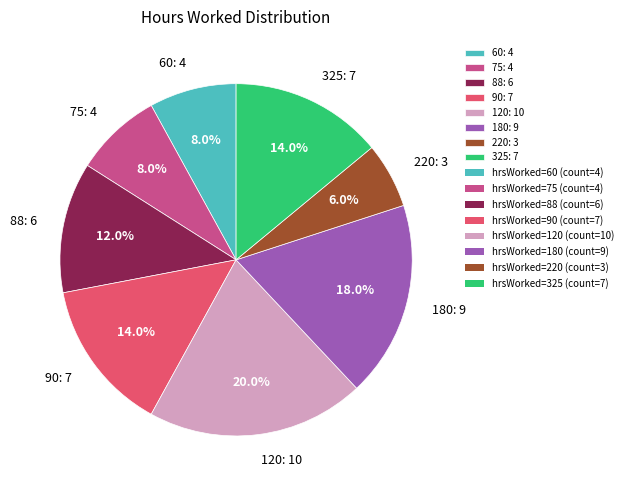

Count the number of slices in the pie.

8